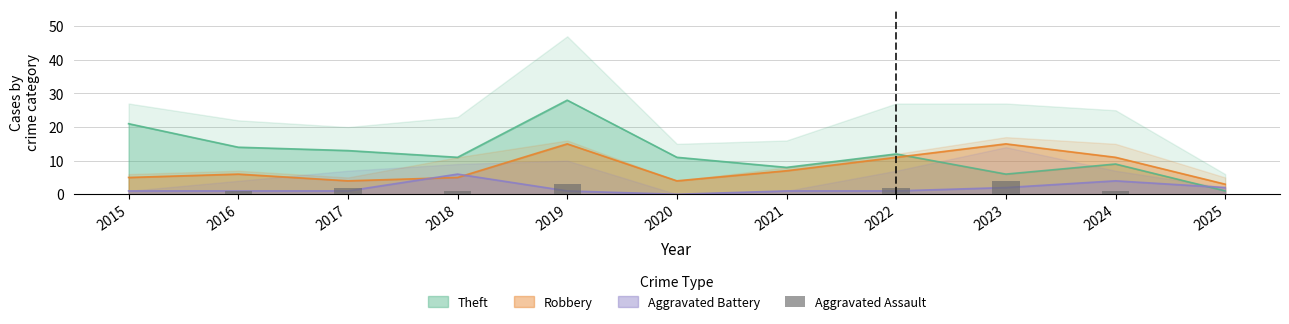

The value at 2019 is 4. True or false?

False